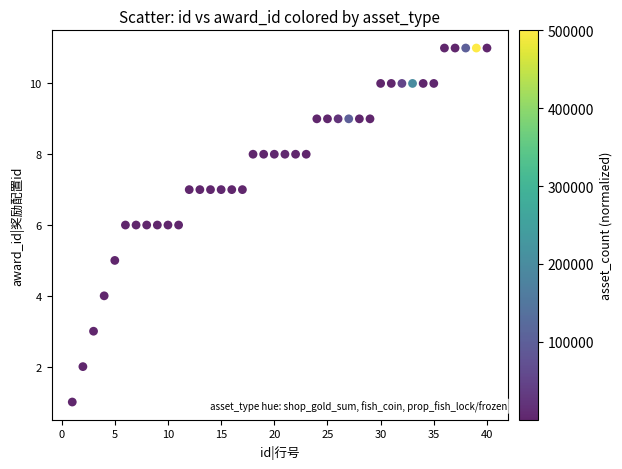

What is the range of Y values (max minus min)?

10